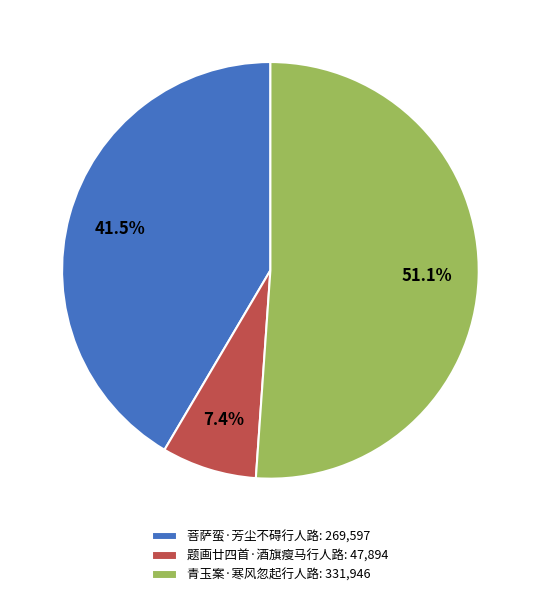

To the nearest percent, what is the difference between the 青玉案·寒风忽起行人路 and 菩萨蛮·芳尘不碍行人路 slice percentages?

10%